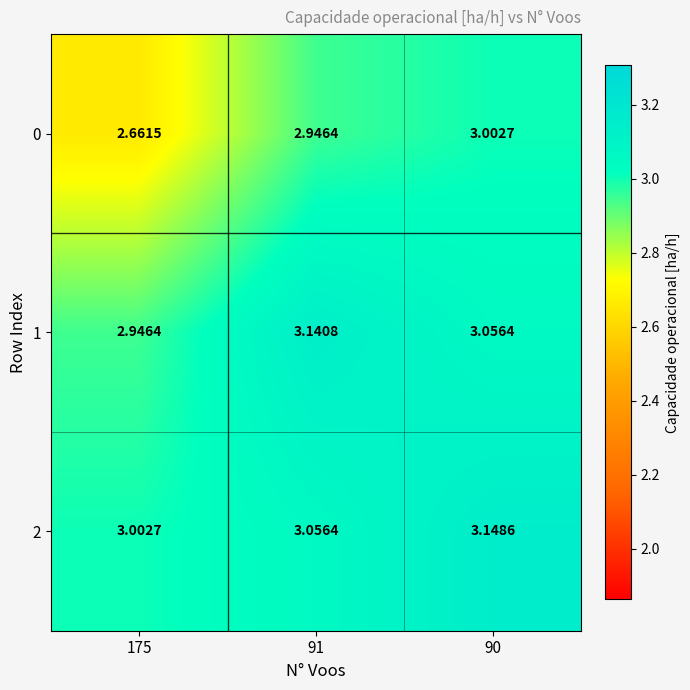

Is the value of 2 at 175 greater than the value of 1 at 175?

Yes